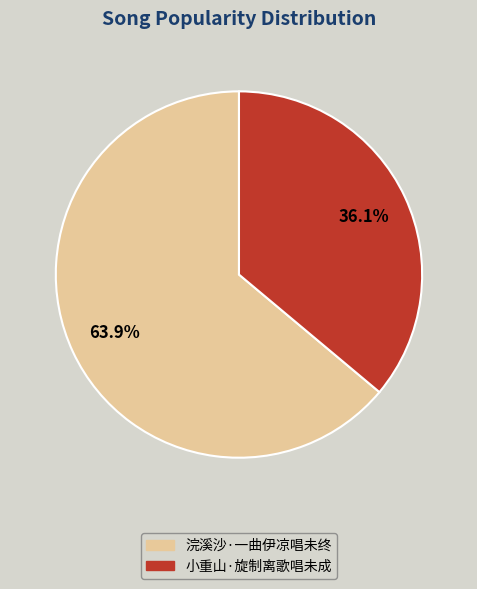

Approximately how many times larger is the value at 小重山·旋制离歌唱未成 compared to 浣溪沙·一曲伊凉唱未终?

0.6